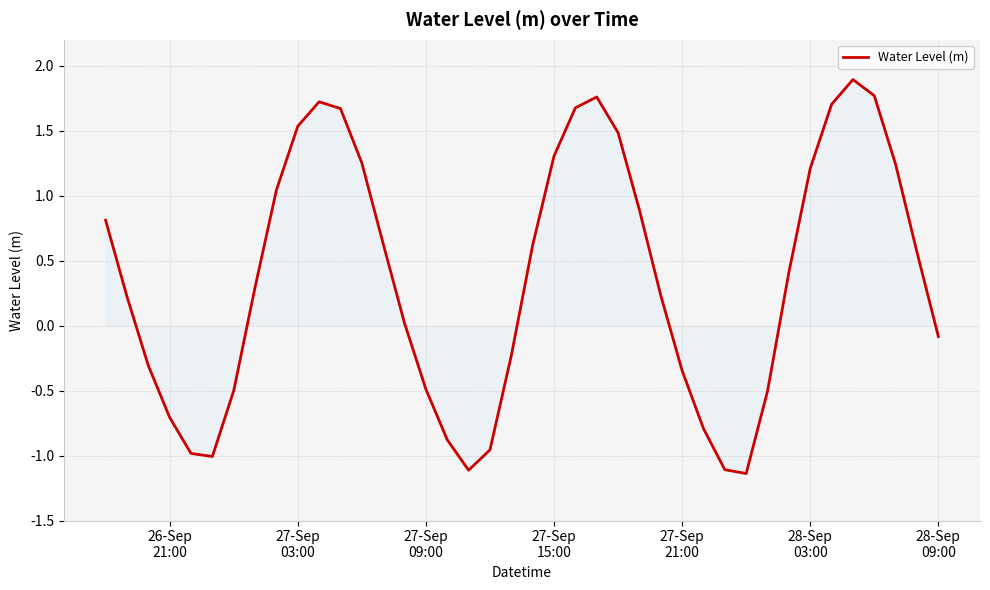

What is the greatest value displayed?

1.9